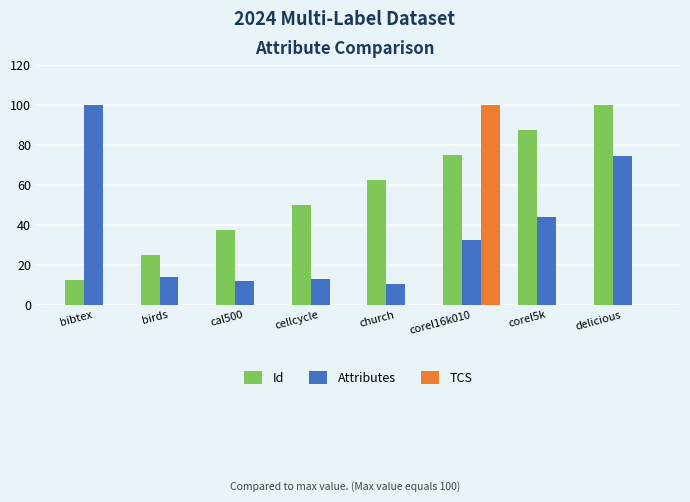

At which label does Attributes reach its peak?

bibtex